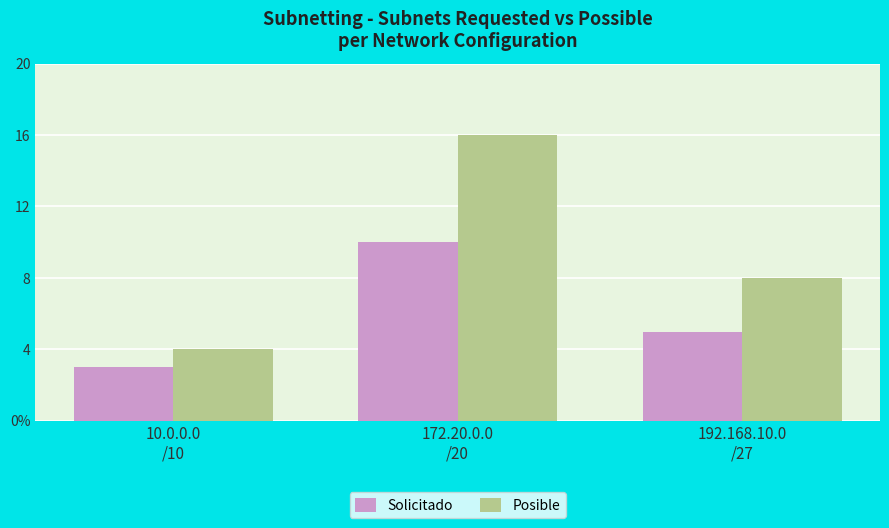

What position from the right is 192.168.10.0
/27?

1